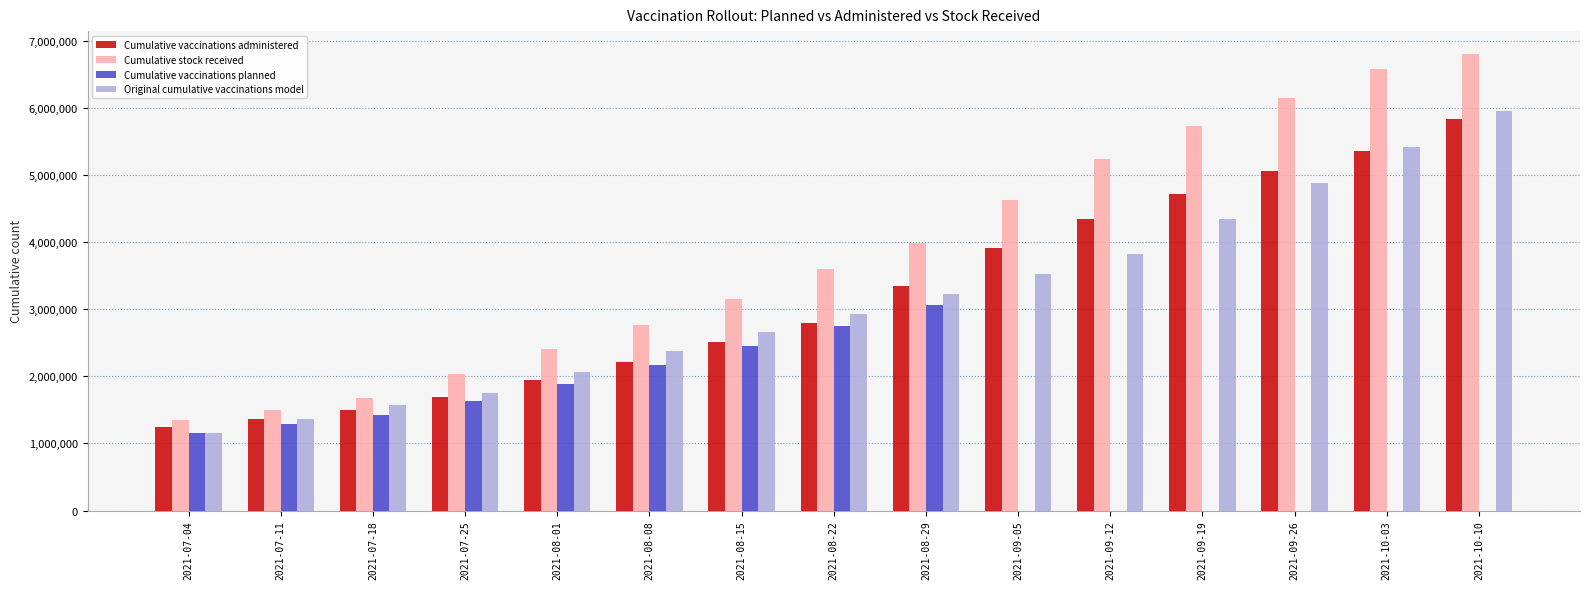

What is the greatest value displayed?

6800430.0